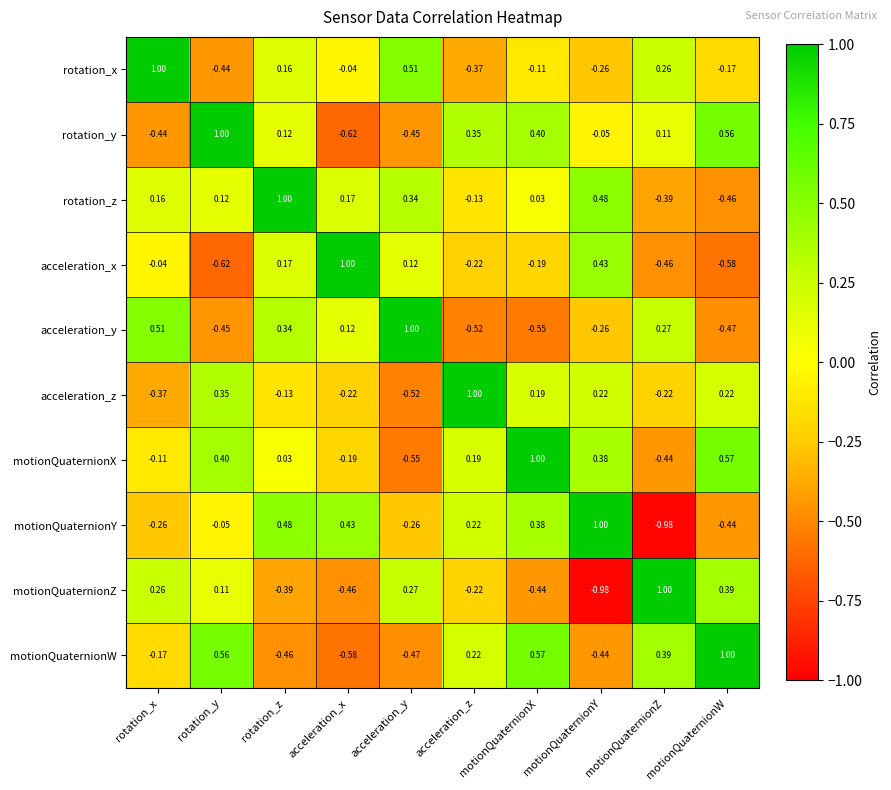

Between acceleration_y and motionQuaternionZ, which series saw the biggest shift?

motionQuaternionW